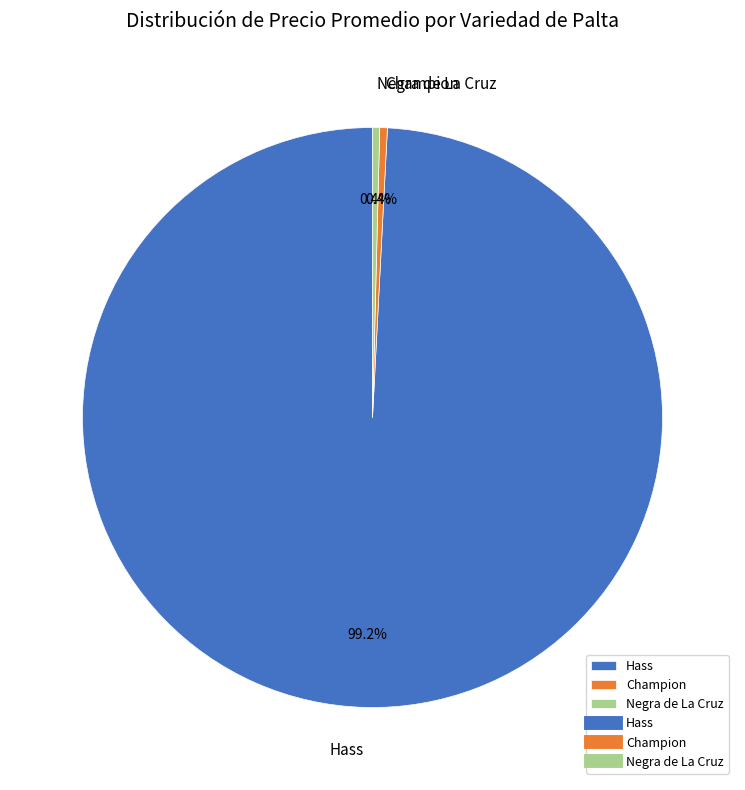

Which slice is the largest?

Hass